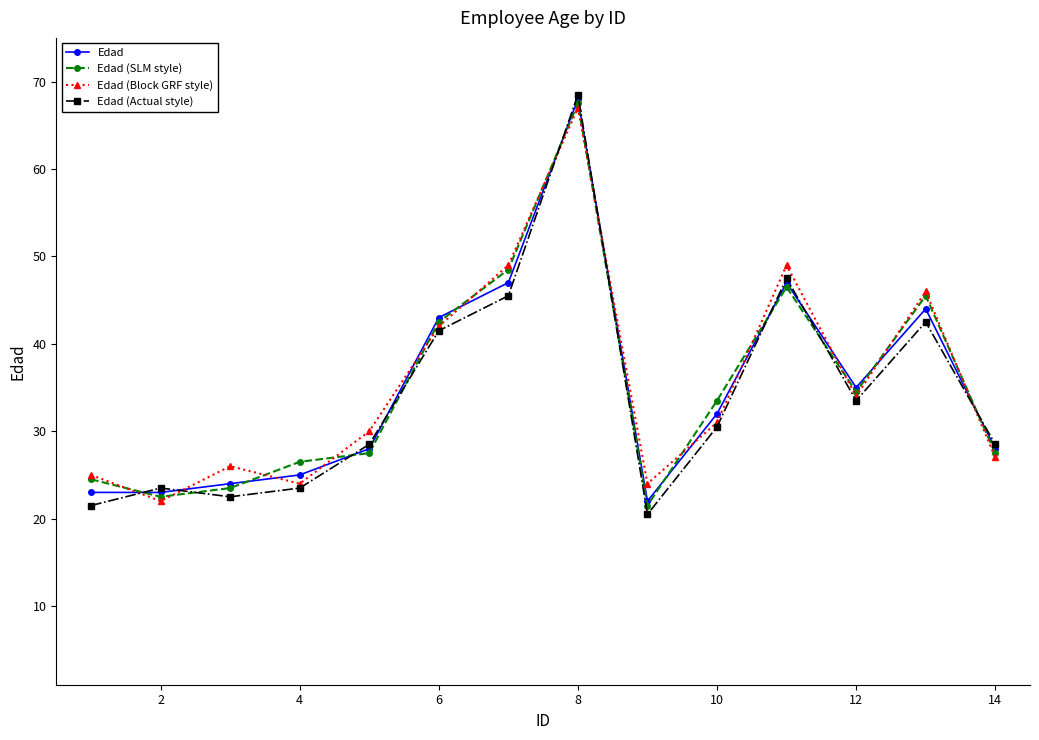

What is the value of the Edad (SLM style) point at the 10th from the left?

33.5